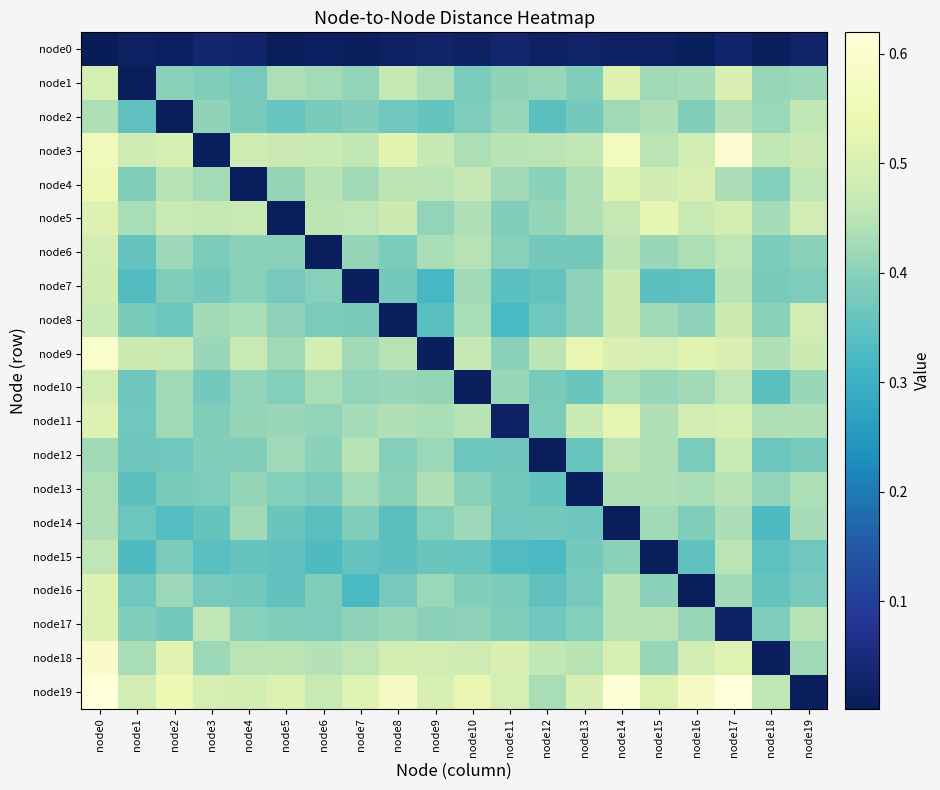

Count the number of categories in the chart.

20